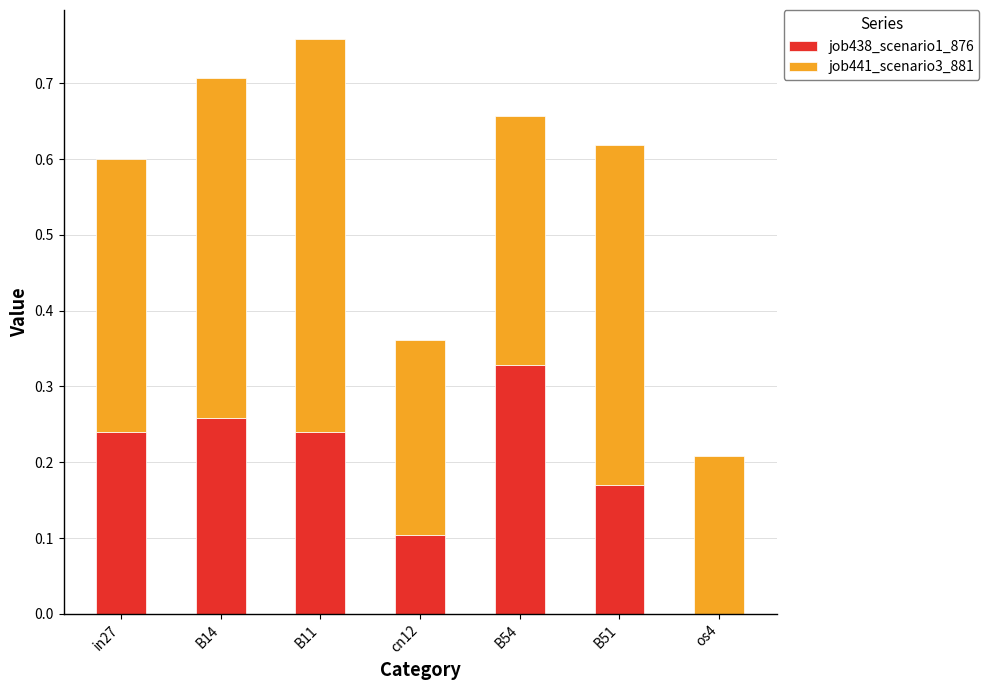

At which label does job438_scenario1_876 reach its peak?

B54